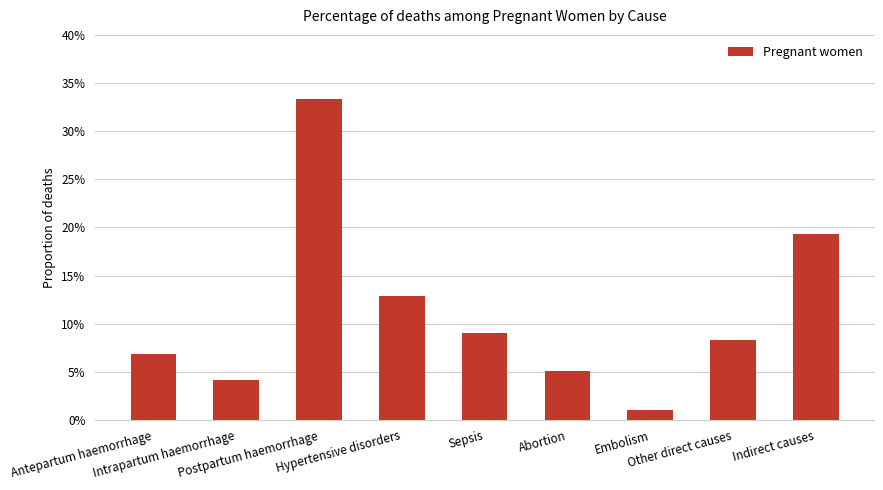

The value at Abortion is 0.1. True or false?

False